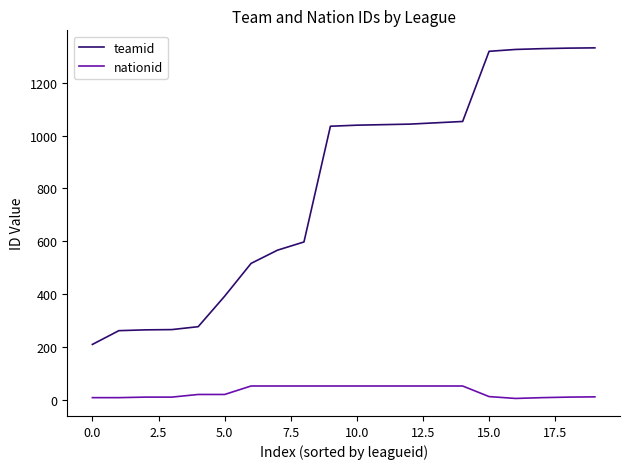

True or false: teamid and nationid intersect in this chart.

False